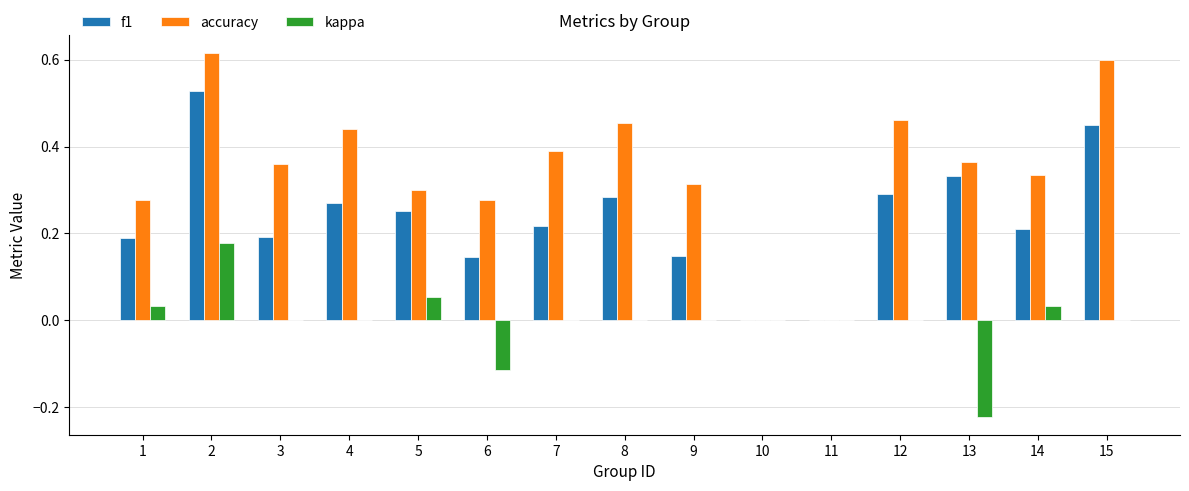

Is the value of f1 at 3 greater than the value of kappa at 2?

Yes